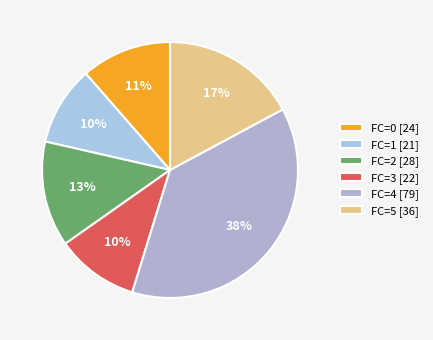

How many segments does this pie chart have?

6